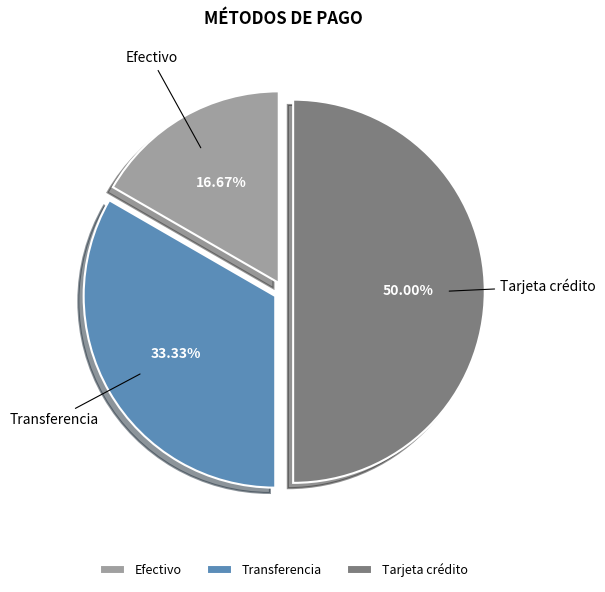

Which has a higher value, Tarjeta crédito or Transferencia?

Tarjeta crédito